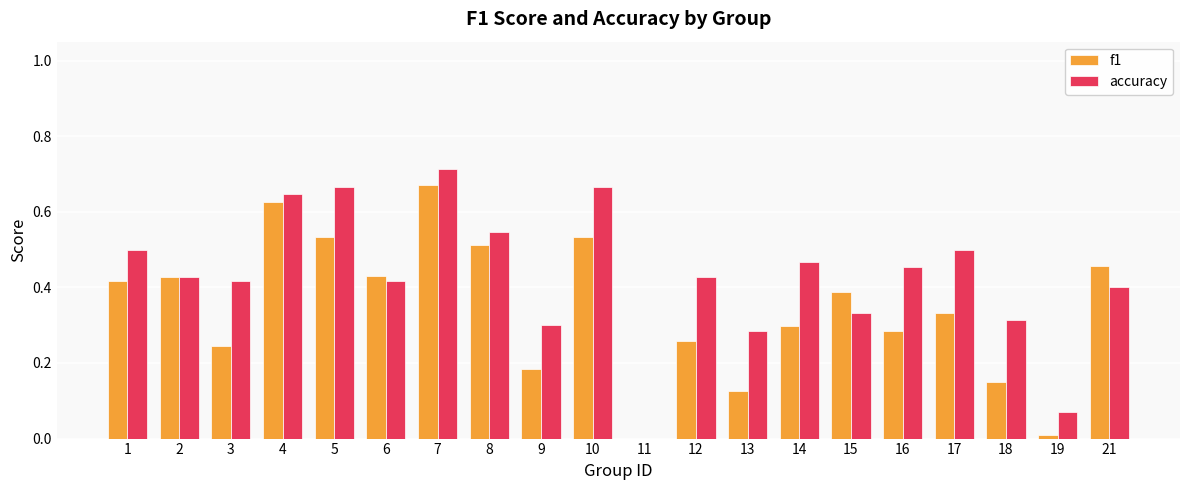

Is it true that f1 equals 0.3 at 14?

True